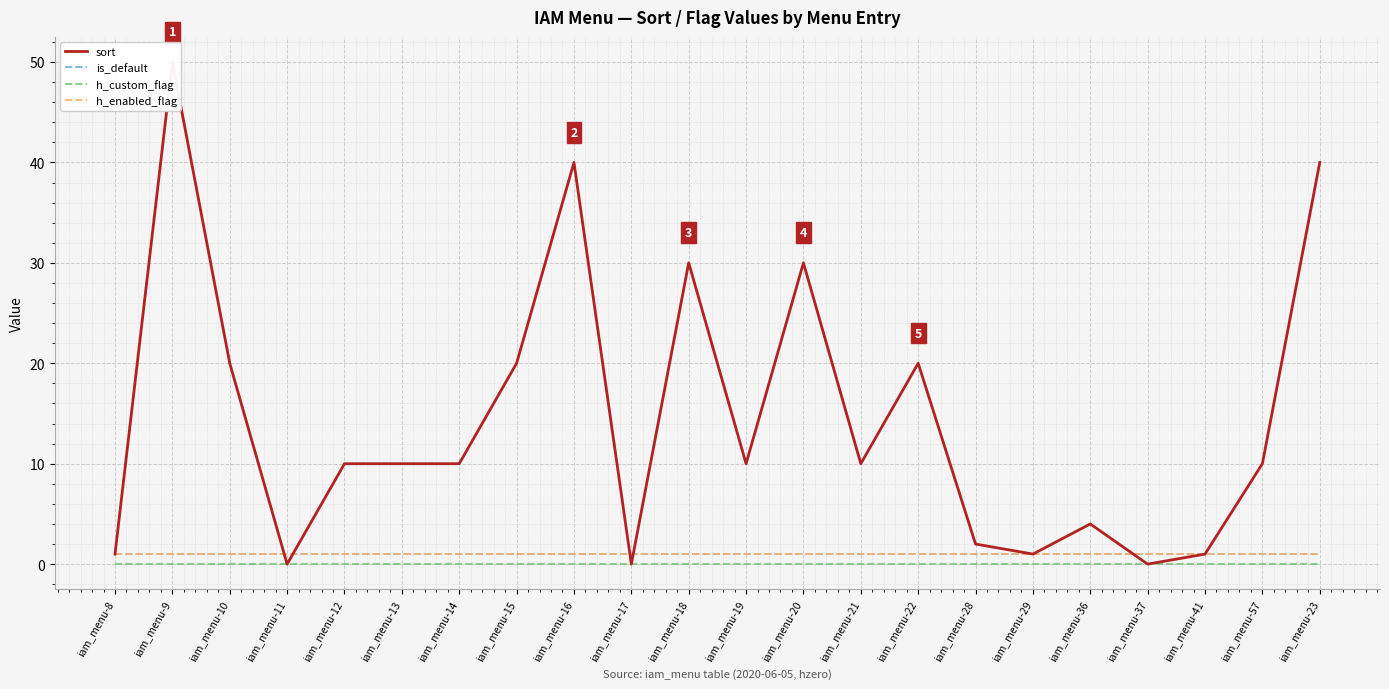

True or false: h_custom_flag has a value of 0 at iam_menu-13.

True